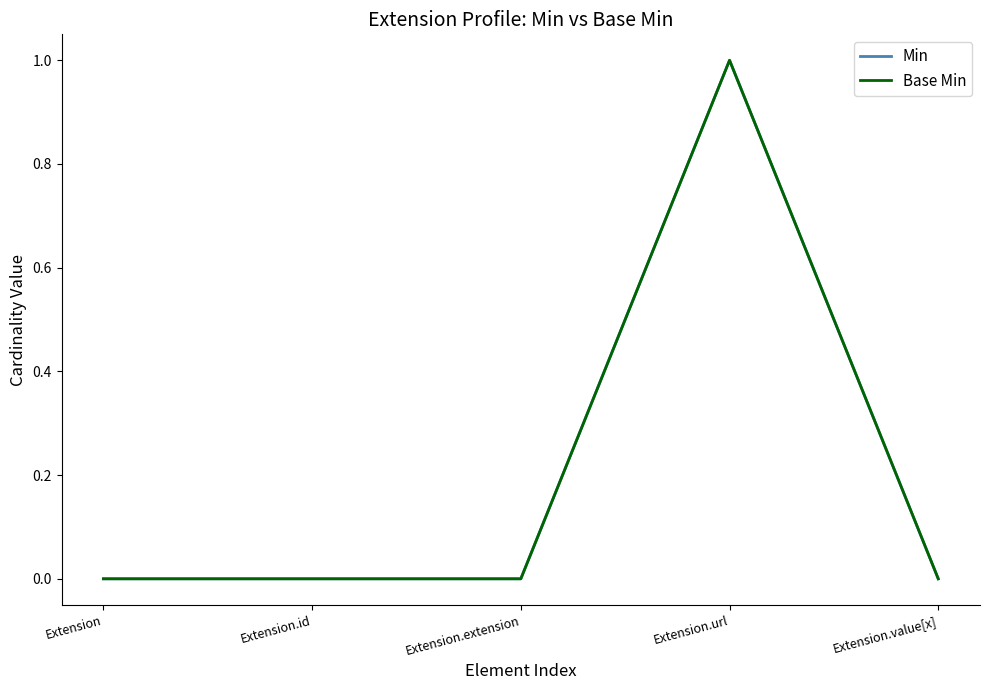

Does the chart display data point markers on the line(s)?

No